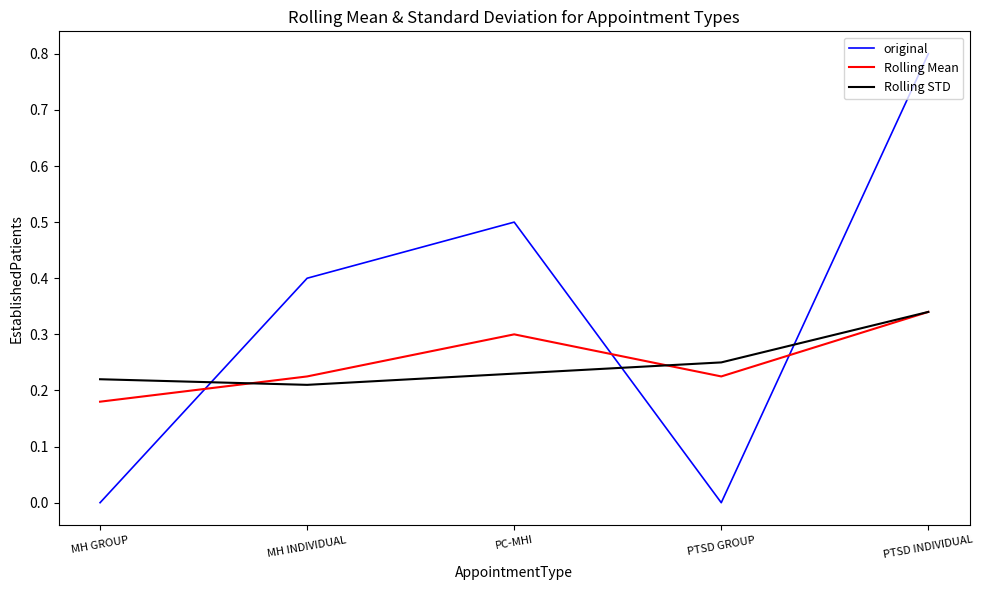

Which series changed the most between MH INDIVIDUAL and PTSD INDIVIDUAL?

original